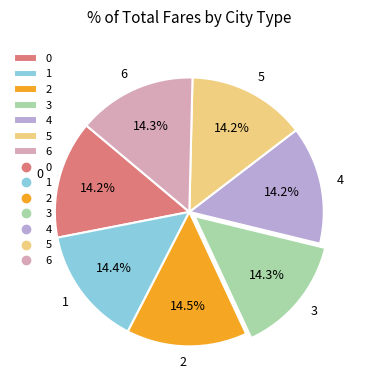

Approximately how many times larger is the value at 4 compared to 2?

1.0